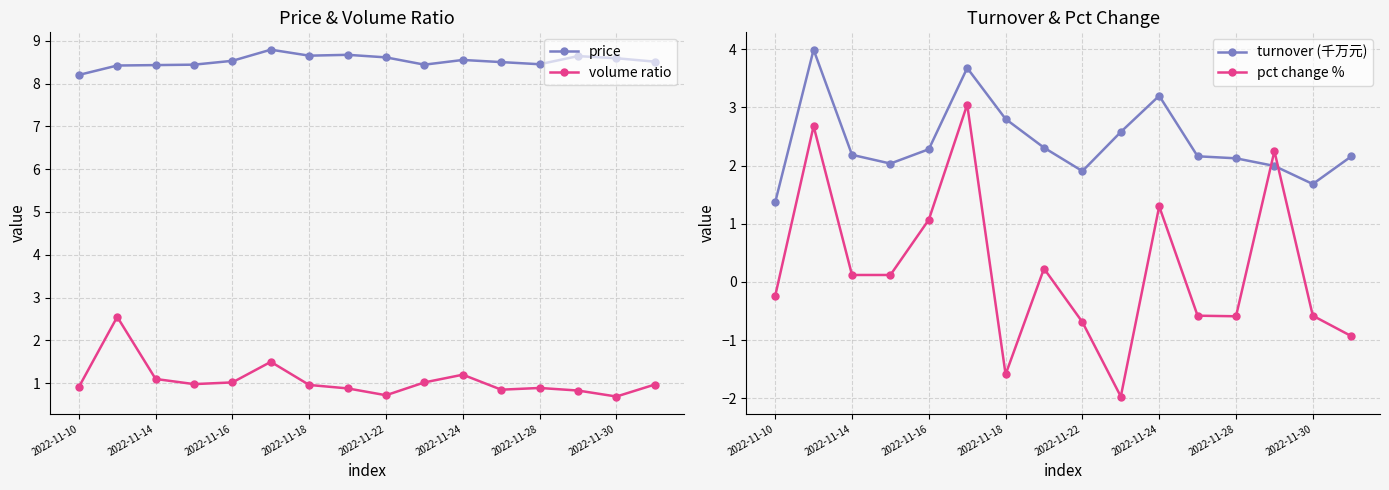

Reading left to right, transcribe all the data shown in this chart.

price: 8.2	8.4	8.4	8.4	8.5	8.8	8.7	8.7	8.6	8.4	8.6	8.5	8.4	8.6	8.6	8.5
volume ratio: 0.9	2.5	1.1	1.0	1.0	1.5	1.0	0.9	0.7	1.0	1.2	0.8	0.9	0.8	0.7	1.0
turnover (千万元): 1.4	4.0	2.2	2.0	2.3	3.7	2.8	2.3	1.9	2.6	3.2	2.2	2.1	2.0	1.7	2.2
pct change %: -0.2	2.7	0.1	0.1	1.1	3.0	-1.6	0.2	-0.7	-2.0	1.3	-0.6	-0.6	2.2	-0.6	-0.9